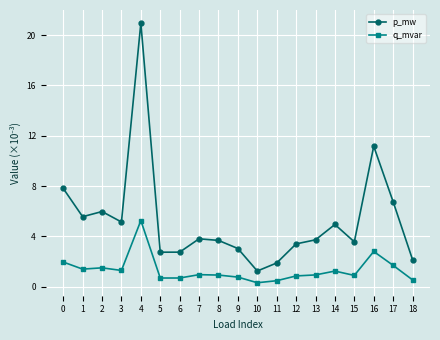

What are all the series names shown in the legend?

p_mw, q_mvar